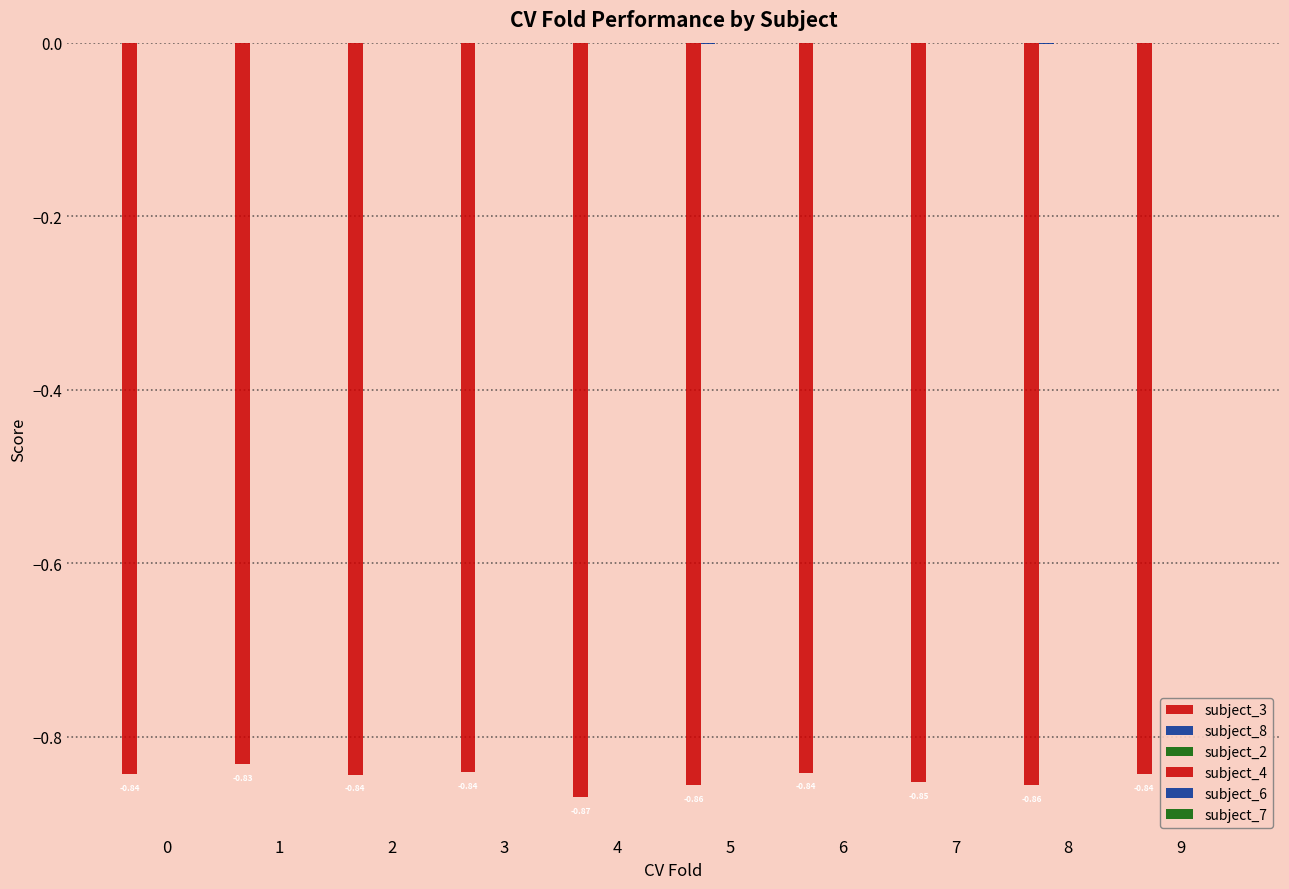

Where is subject_3 nearest to the value 0?

1